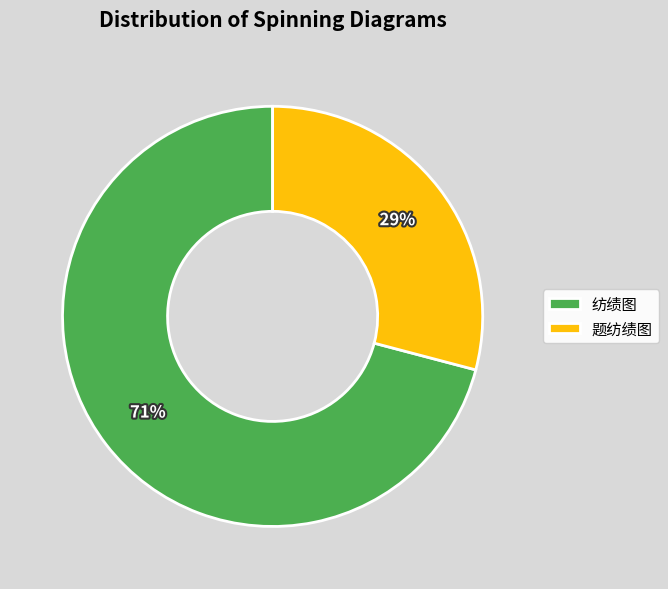

Is it true that 题纺绩图 is 14% of the pie?

False